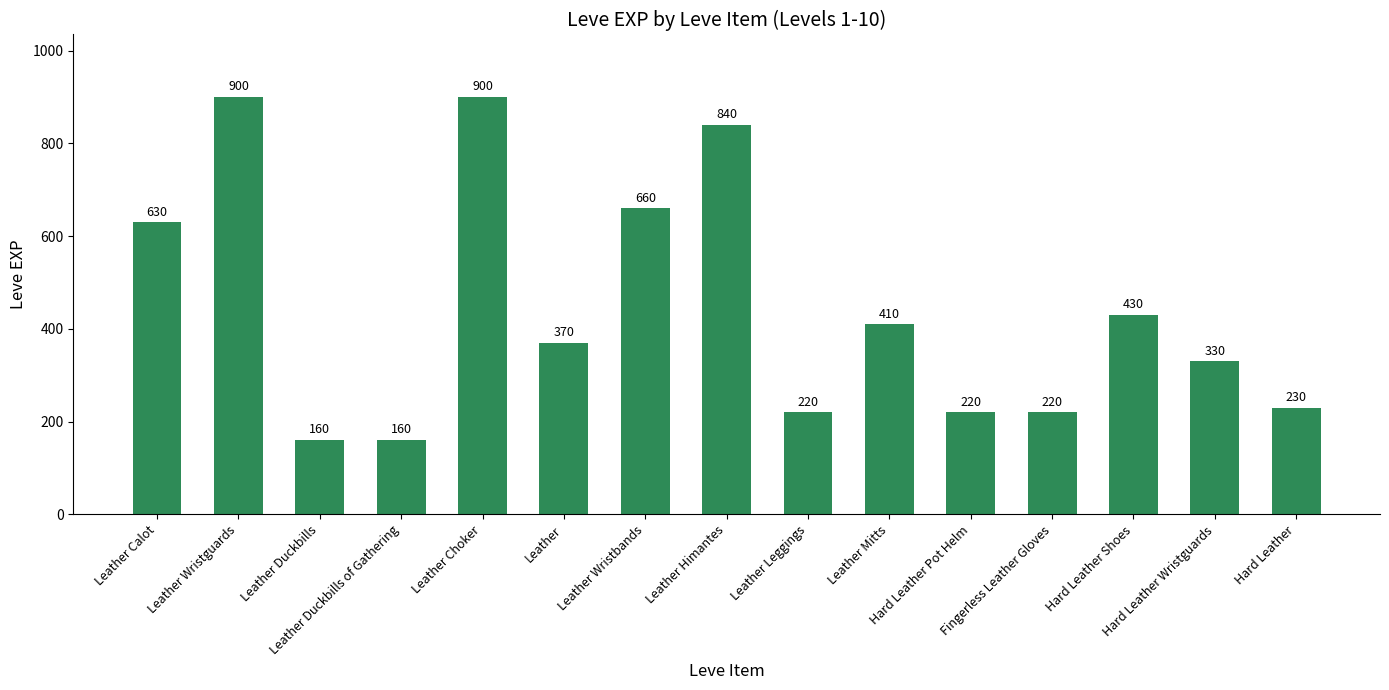

What is the minimum value shown in the chart?

160